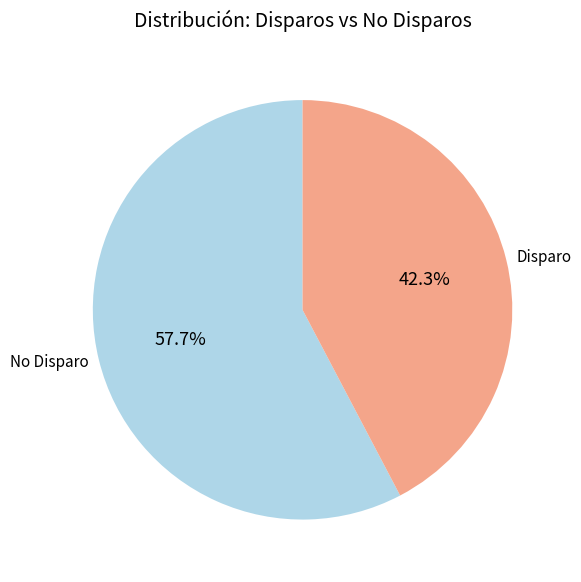

Between Disparo and No Disparo, which is larger?

No Disparo